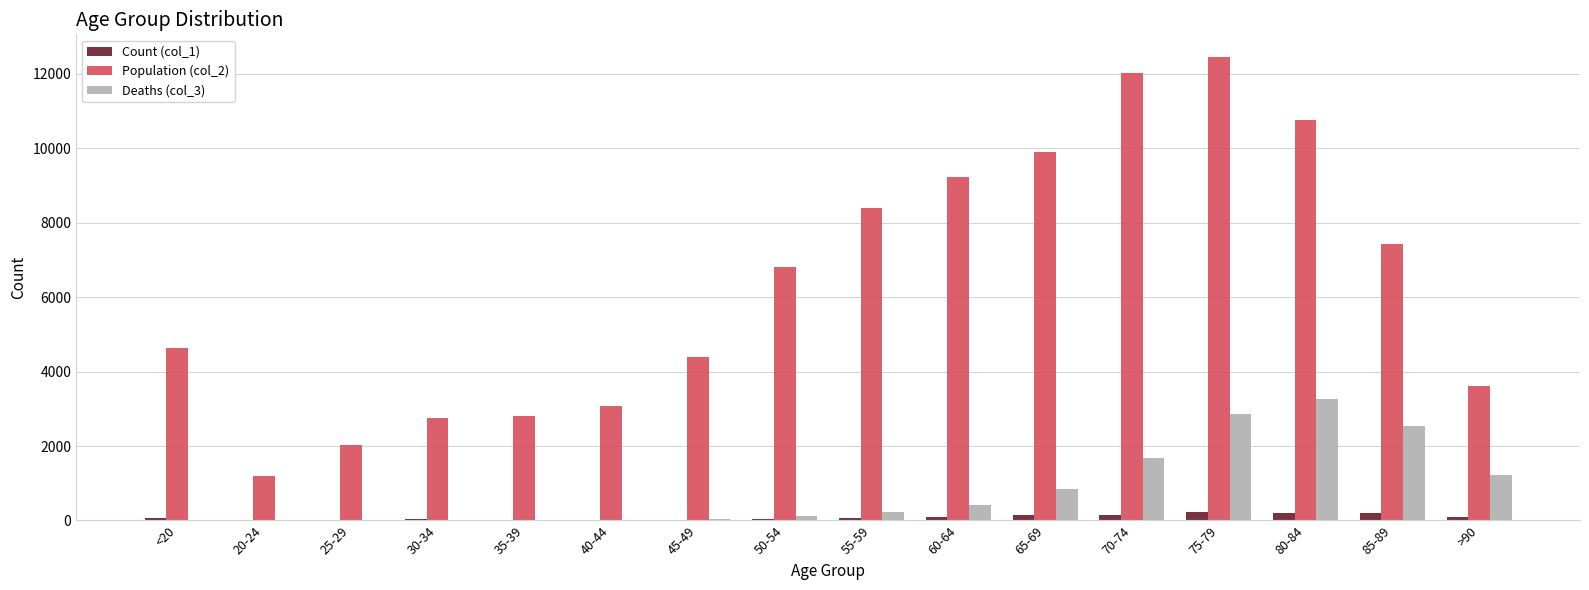

At which category is the sum across all series the highest?

75-79